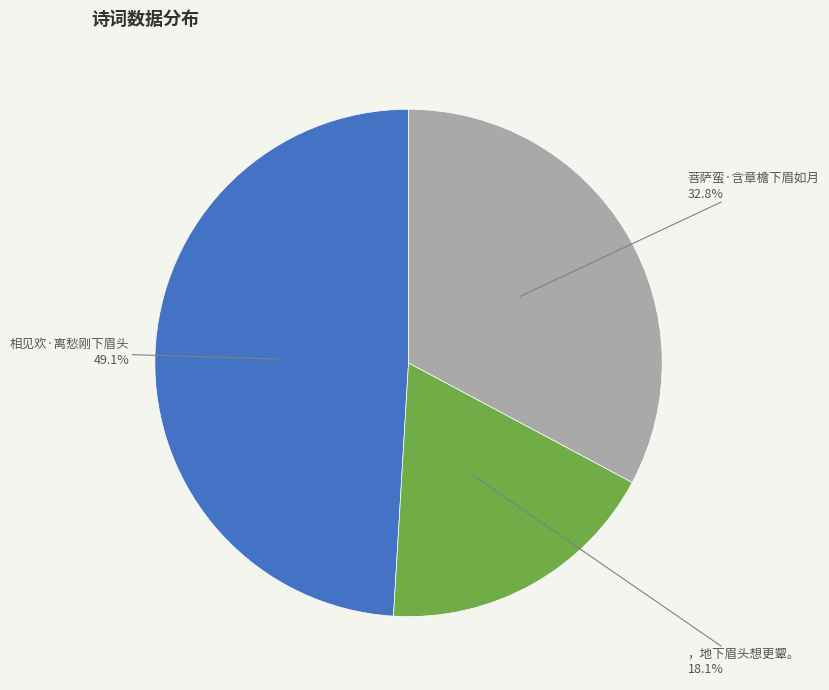

What is the ratio of the value at 菩萨蛮·含章檐下眉如月 to the value at 相见欢·离愁刚下眉头?

0.7